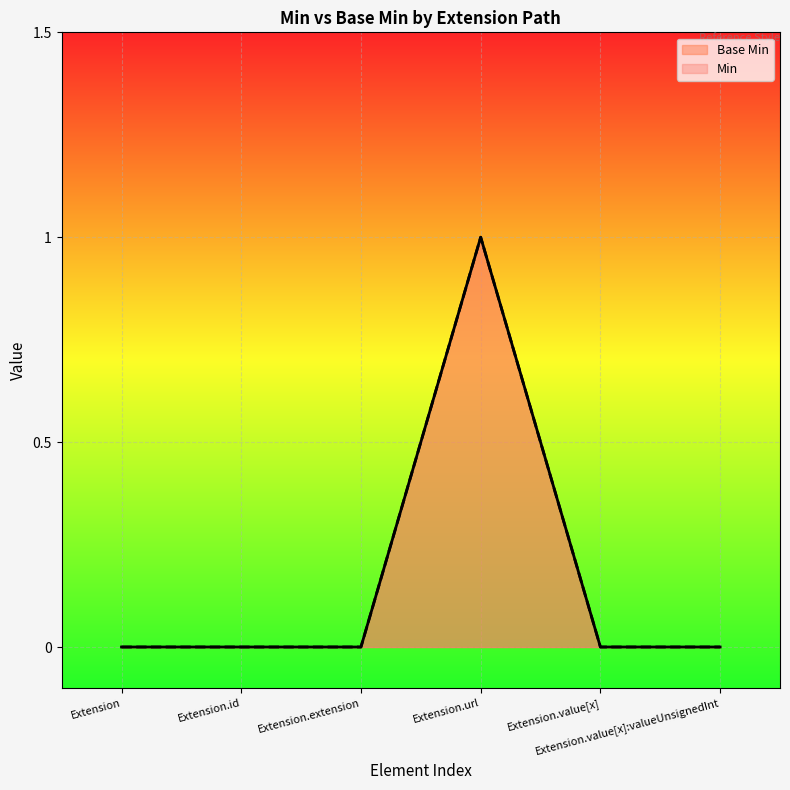

Is it true that Min equals 0 at Extension.value[x]?

False